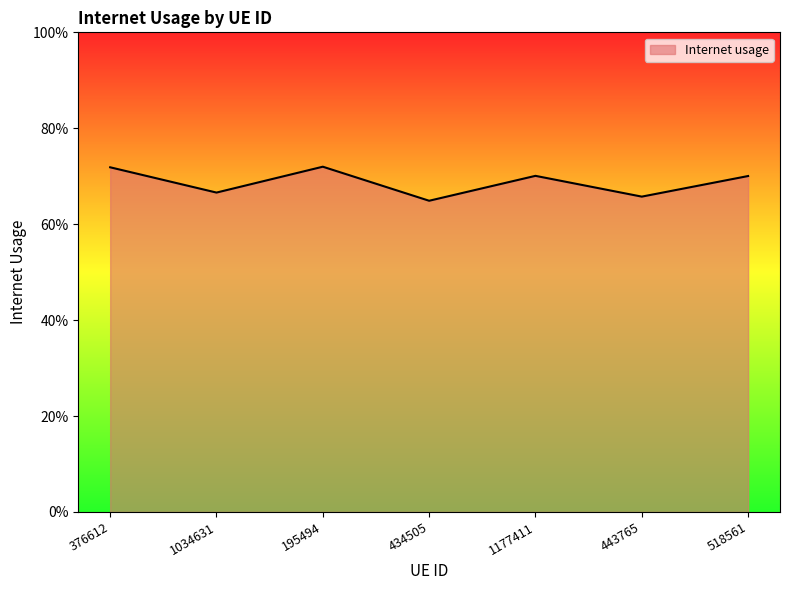

What is the difference between the maximum and minimum values?

0.1